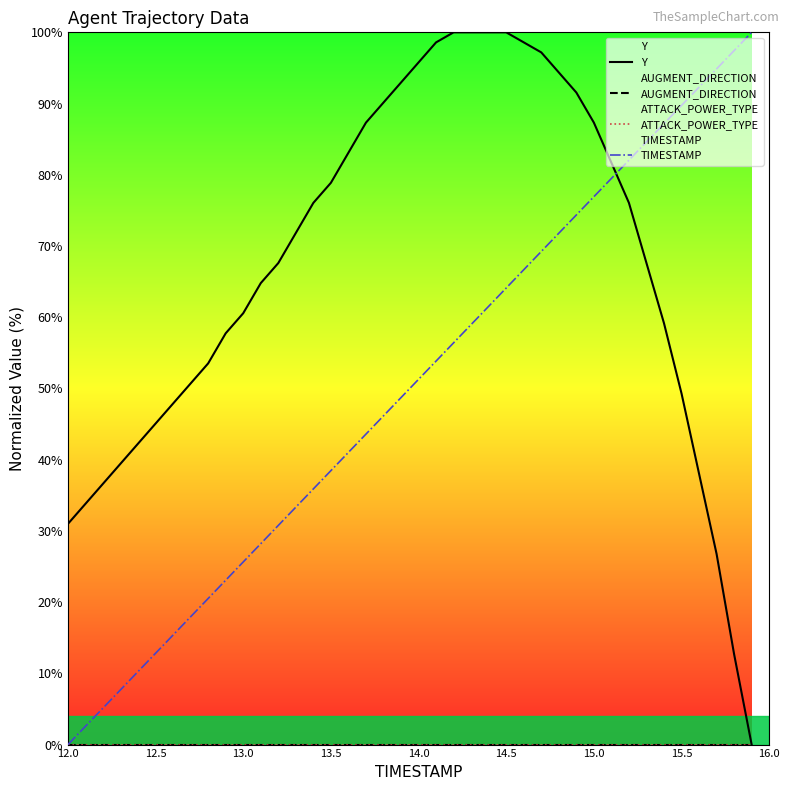

Does the chart display data point markers on the line(s)?

No